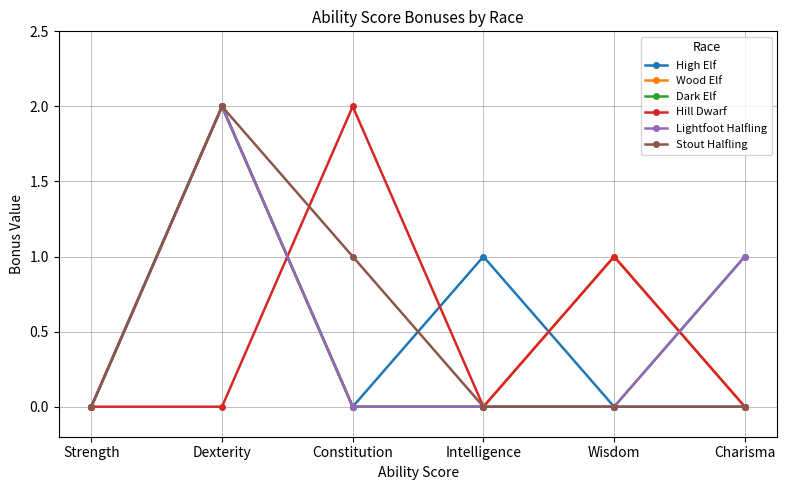

Reading left to right, what are all the values shown in this chart?

High Elf: 0	2	0	1	0	0
Wood Elf: 0	2	0	0	1	0
Dark Elf: 0	2	0	0	0	1
Hill Dwarf: 0	0	2	0	1	0
Lightfoot Halfling: 0	2	0	0	0	1
Stout Halfling: 0	2	1	0	0	0